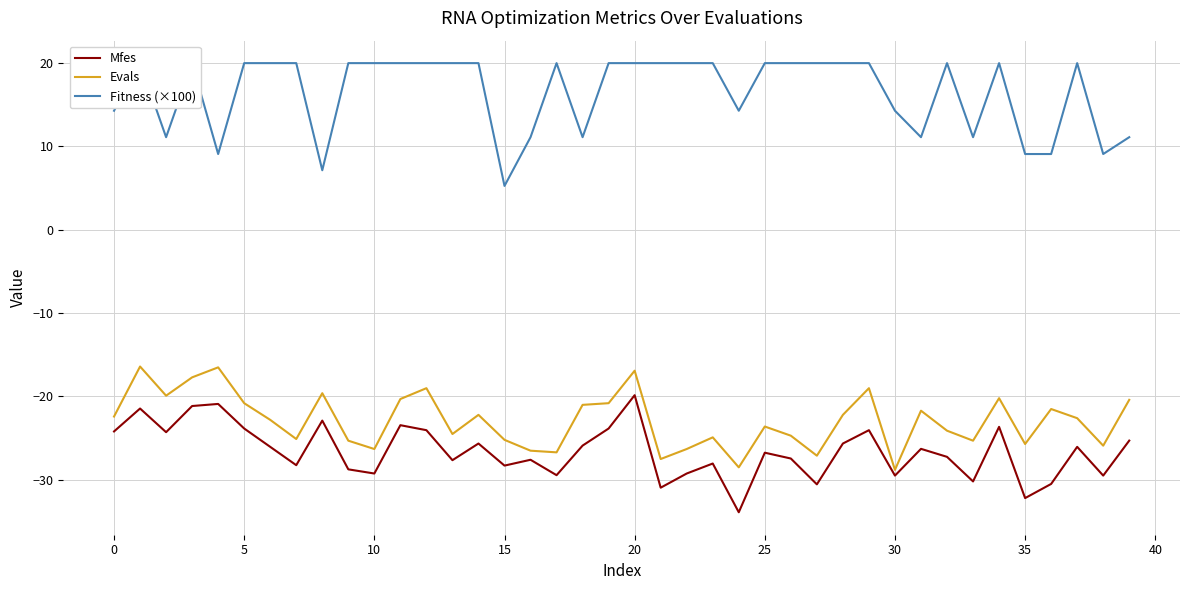

True or false: Mfes and Evals intersect in this chart.

False